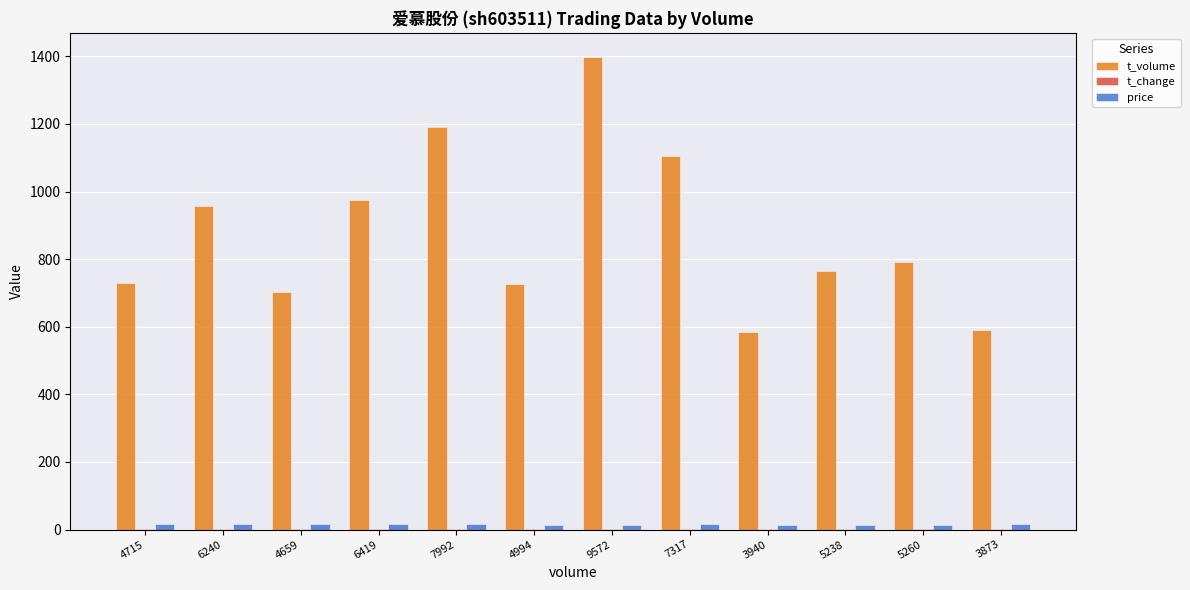

What is the maximum value shown in the chart?

1399.0